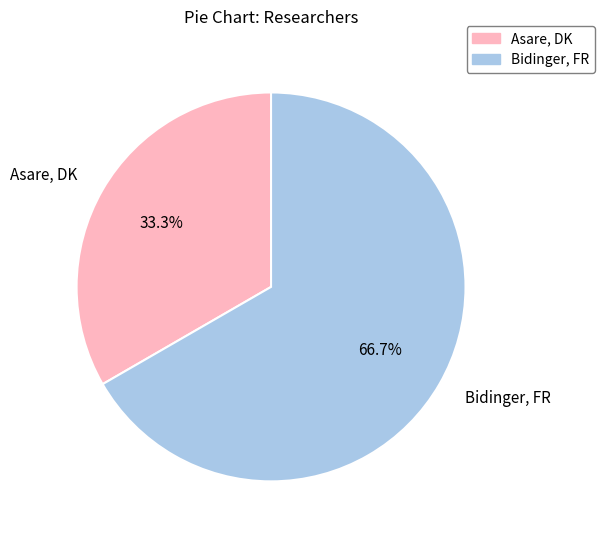

To the nearest percent, what portion does Bidinger, FR represent?

67%